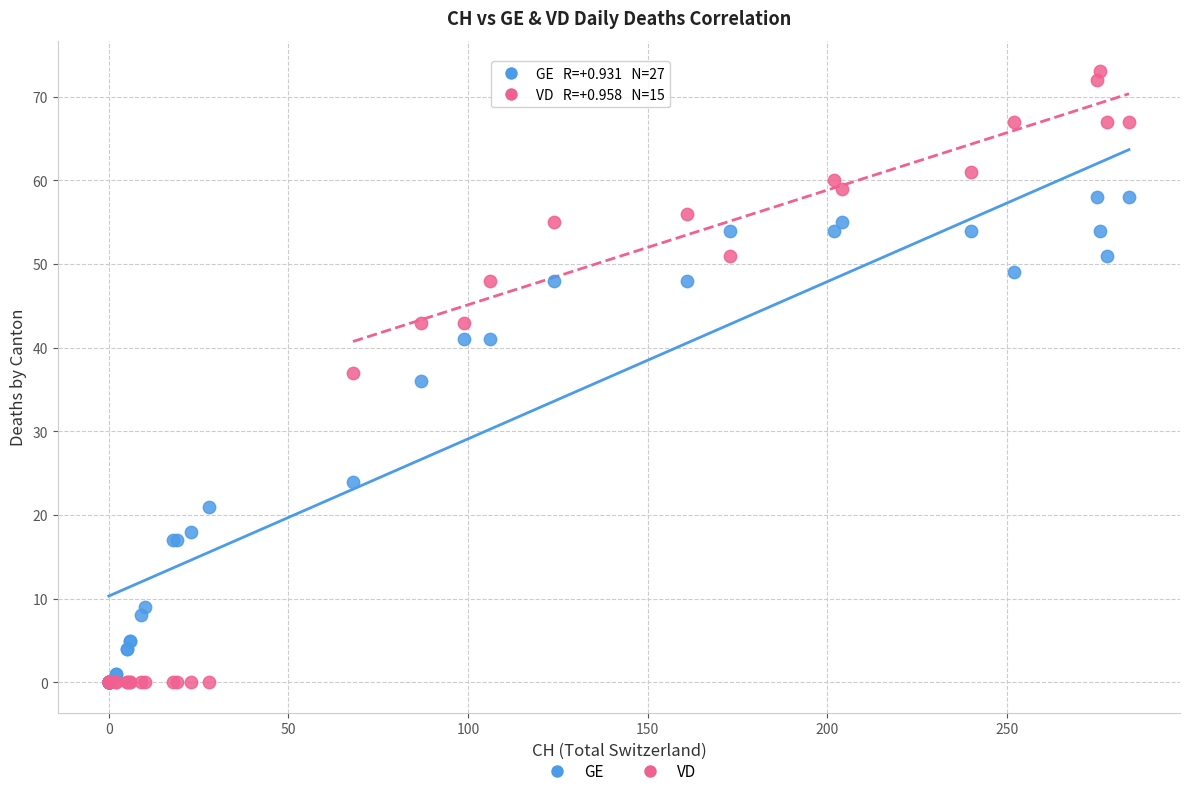

In the GE series, what Y value is closest to 29?

24